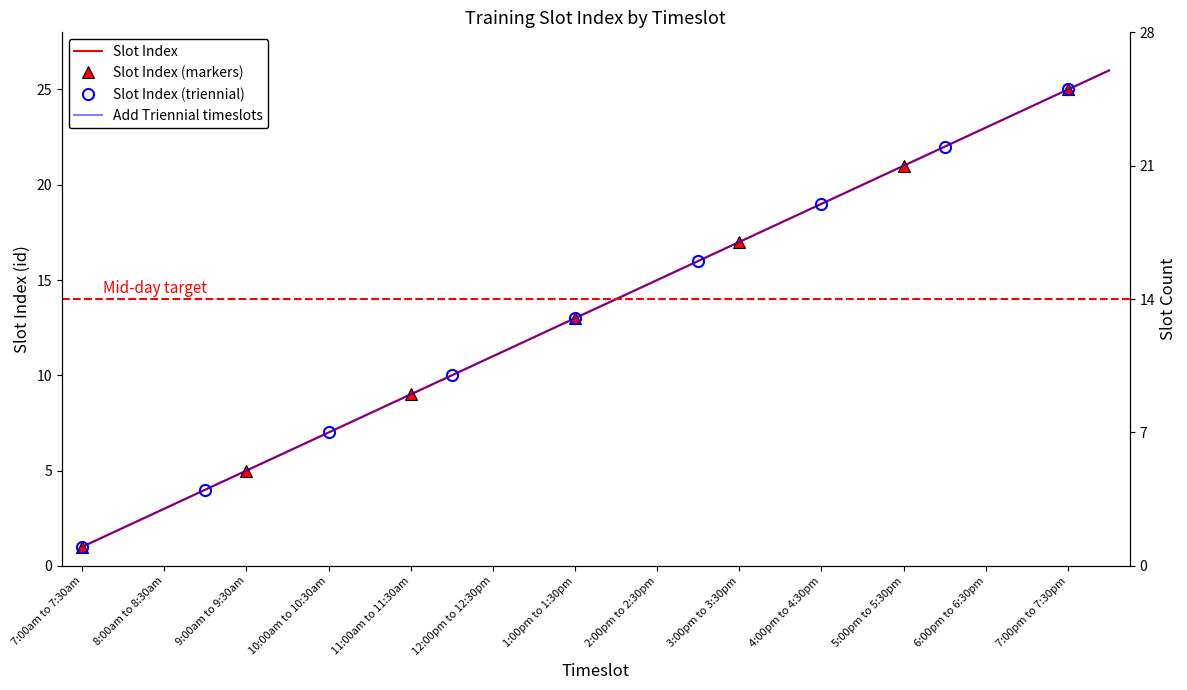

How many data points does each series have?

26